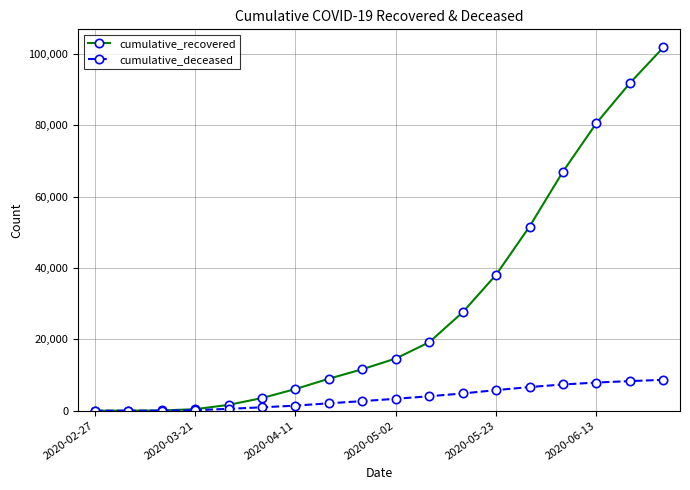

Which series has the largest total across all categories?

cumulative_recovered